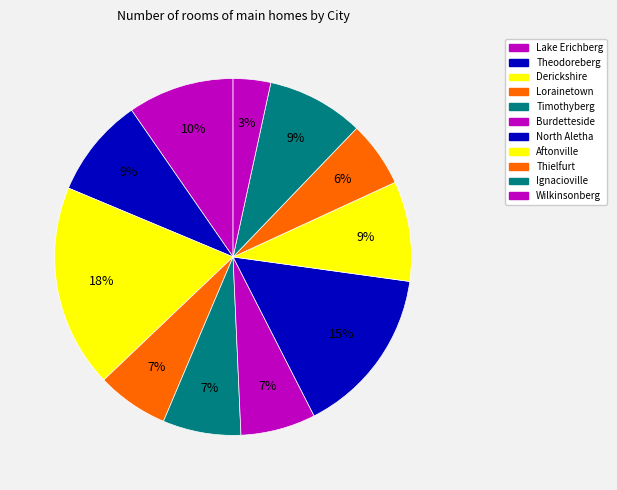

To the nearest percent, what is the difference between the largest and smallest slice percentages?

15%